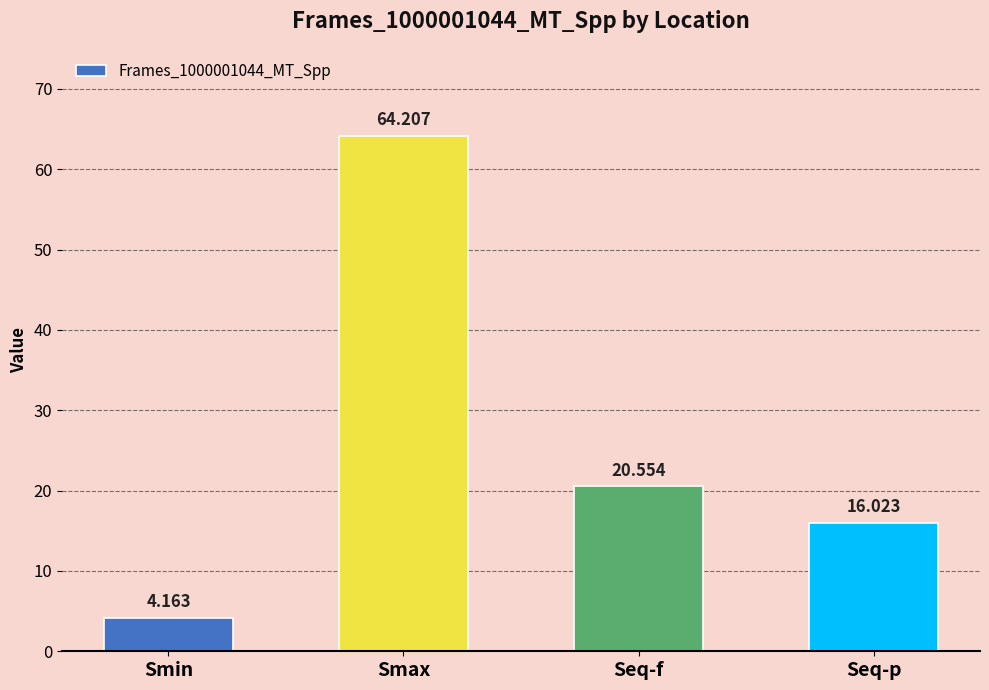

What is the label of the 4th bar from the right?

Smin